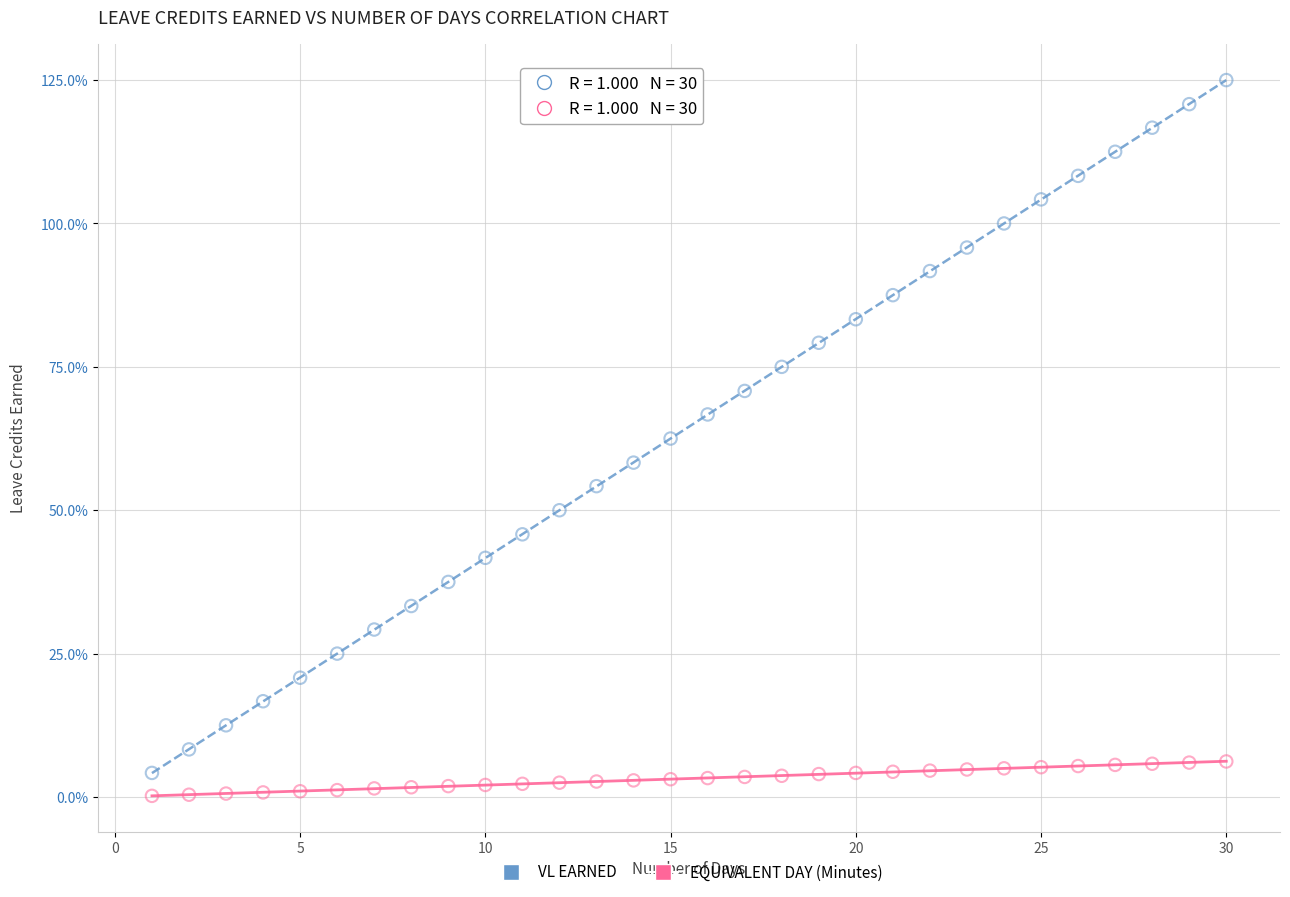

Which series reaches the maximum Y coordinate?

VL EARNED